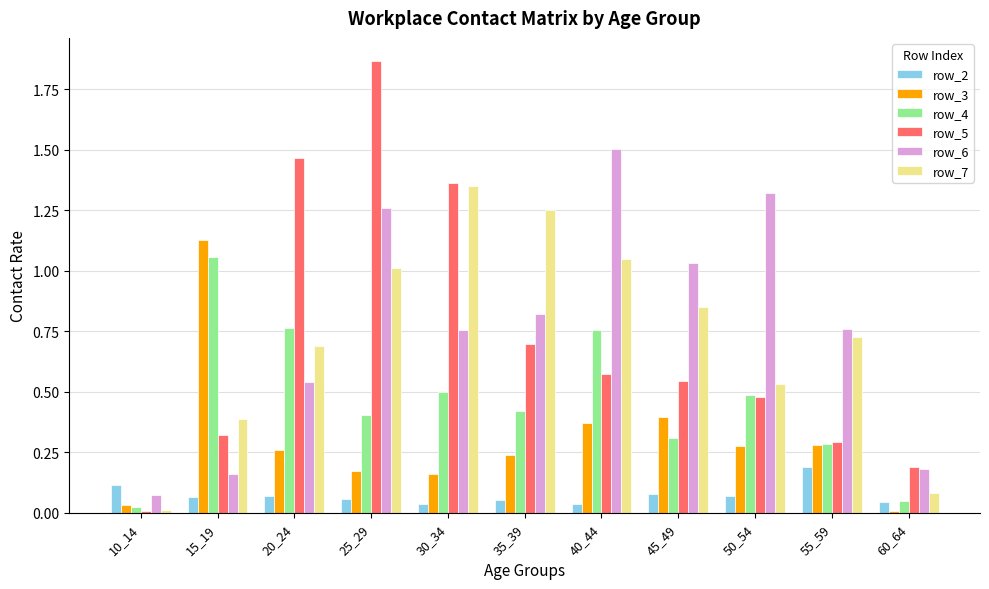

Which category has the highest value in the row_3 series?

15_19